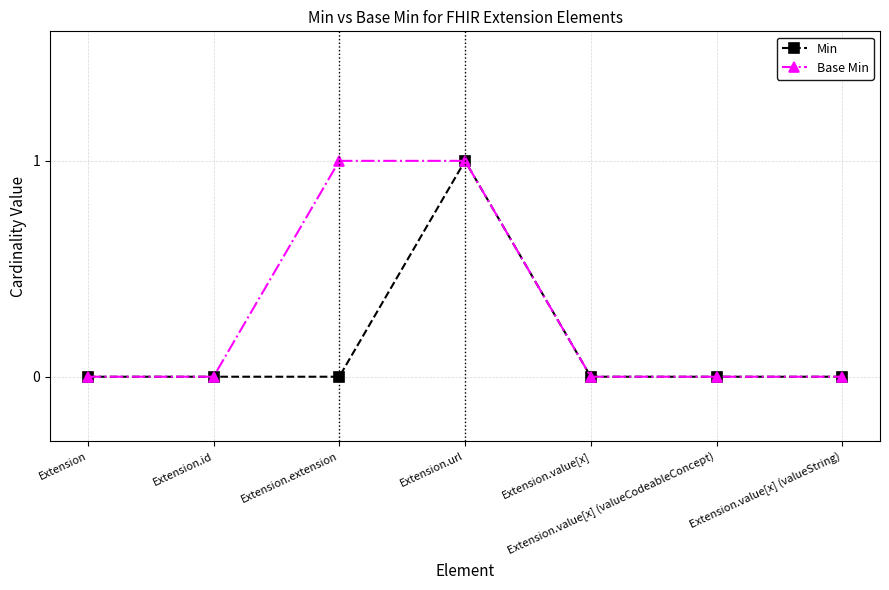

Is it true that Base Min equals 1 at Extension.extension?

True